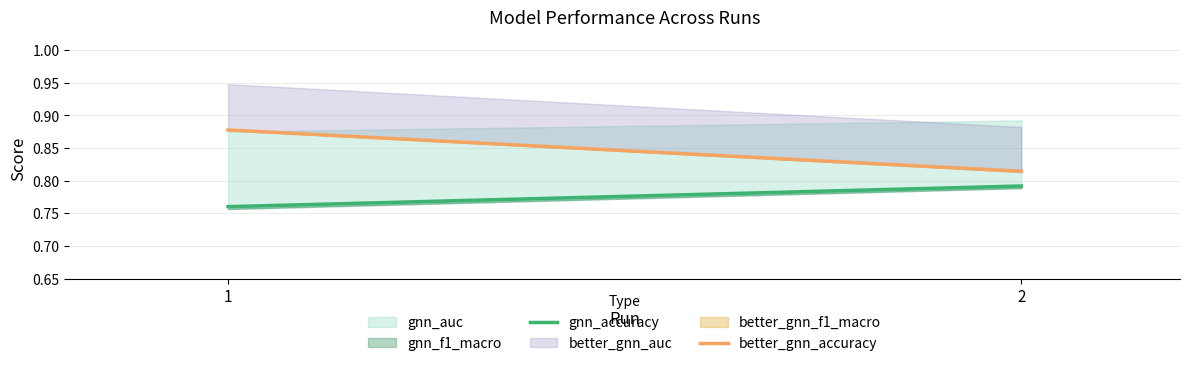

Rank the series at 2 from highest to lowest value.

better_gnn_accuracy, gnn_accuracy